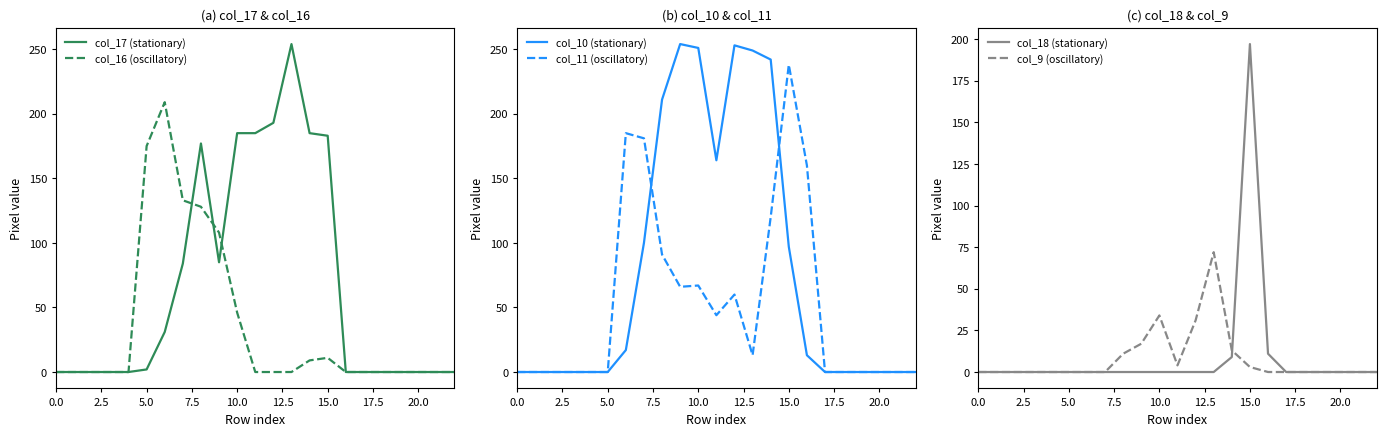

At which category is the sum across all series the highest?

15